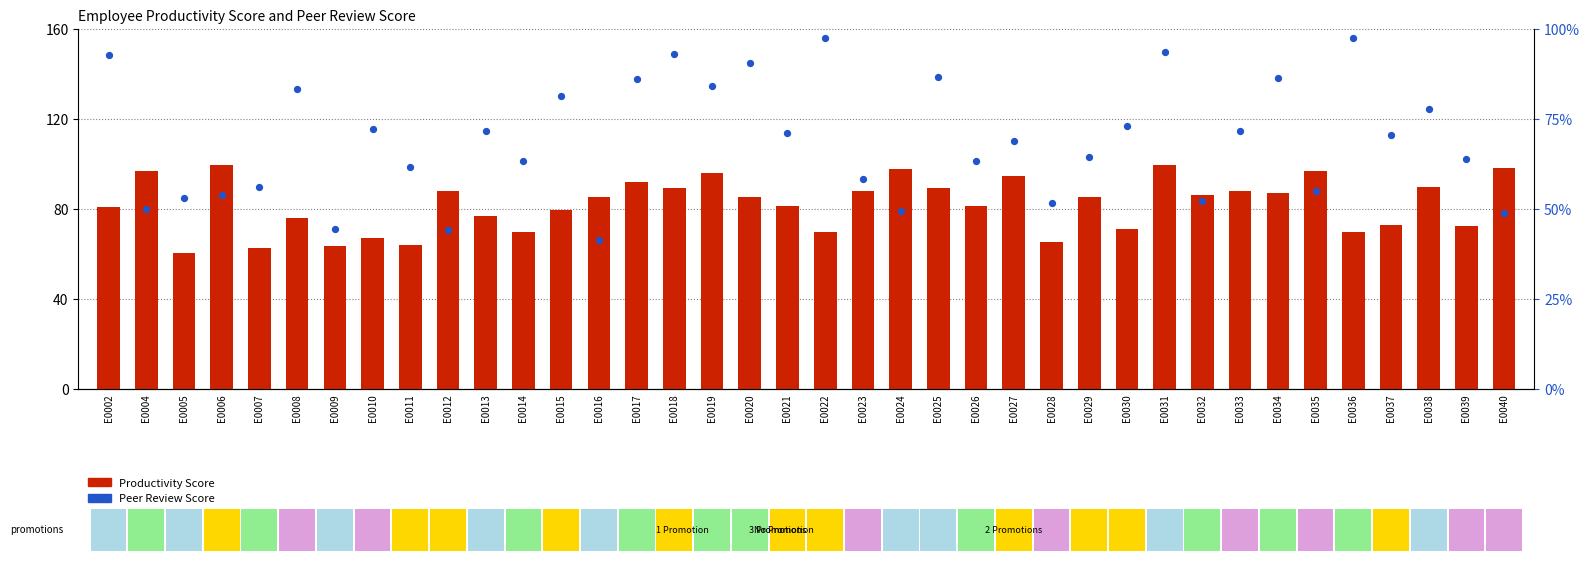

Which series reaches the maximum Y coordinate?

Productivity Score